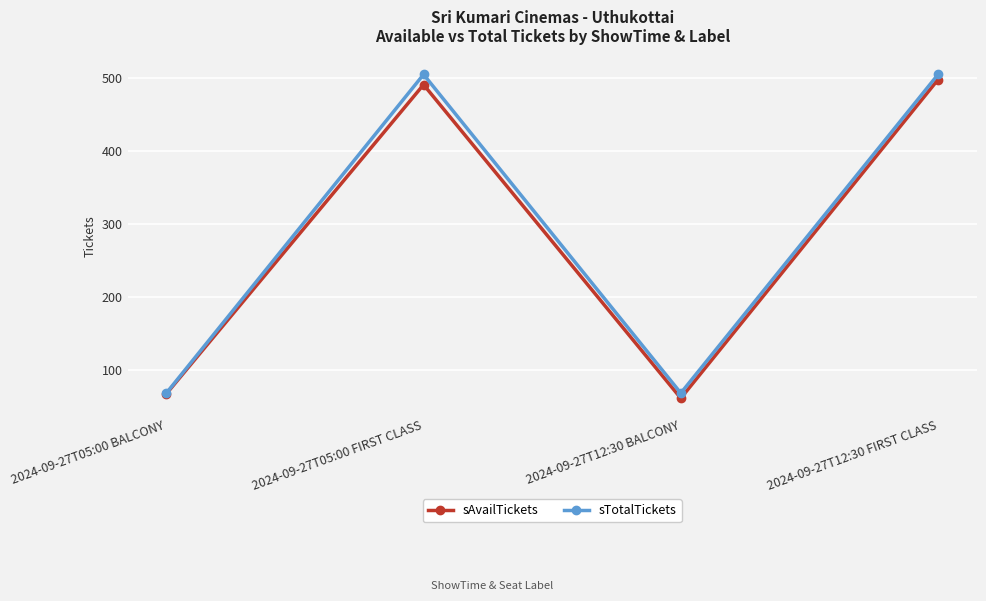

What is the difference between the maximum and minimum values in the sAvailTickets series?

437